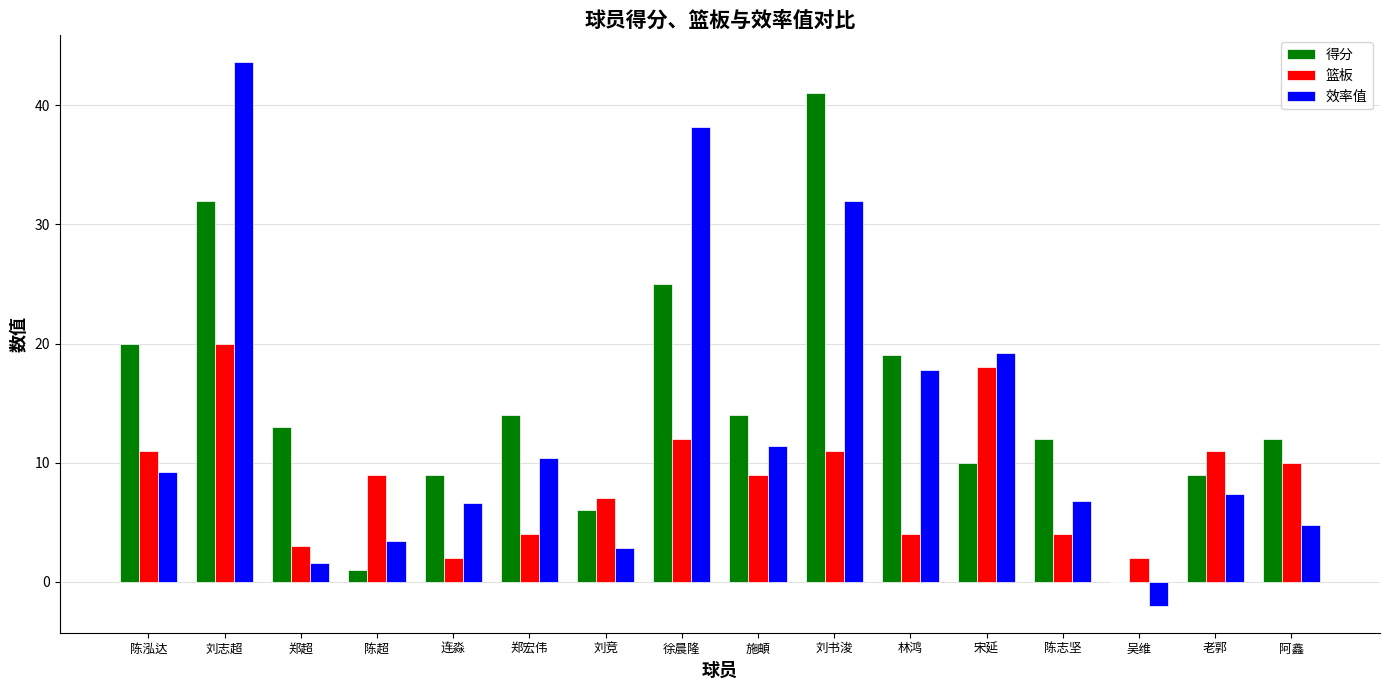

At which category is the sum across all series the highest?

刘志超